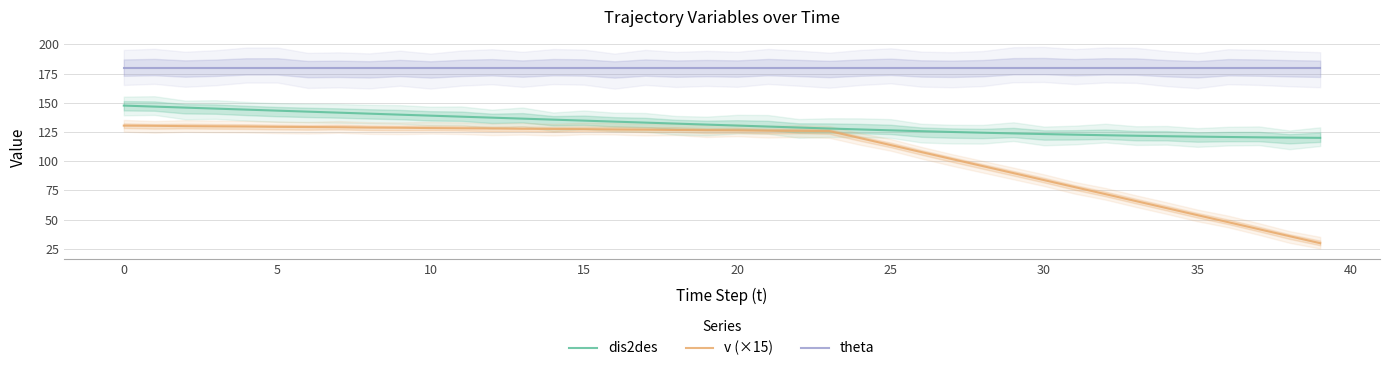

True or false: theta has more than 1 interior local peaks.

False